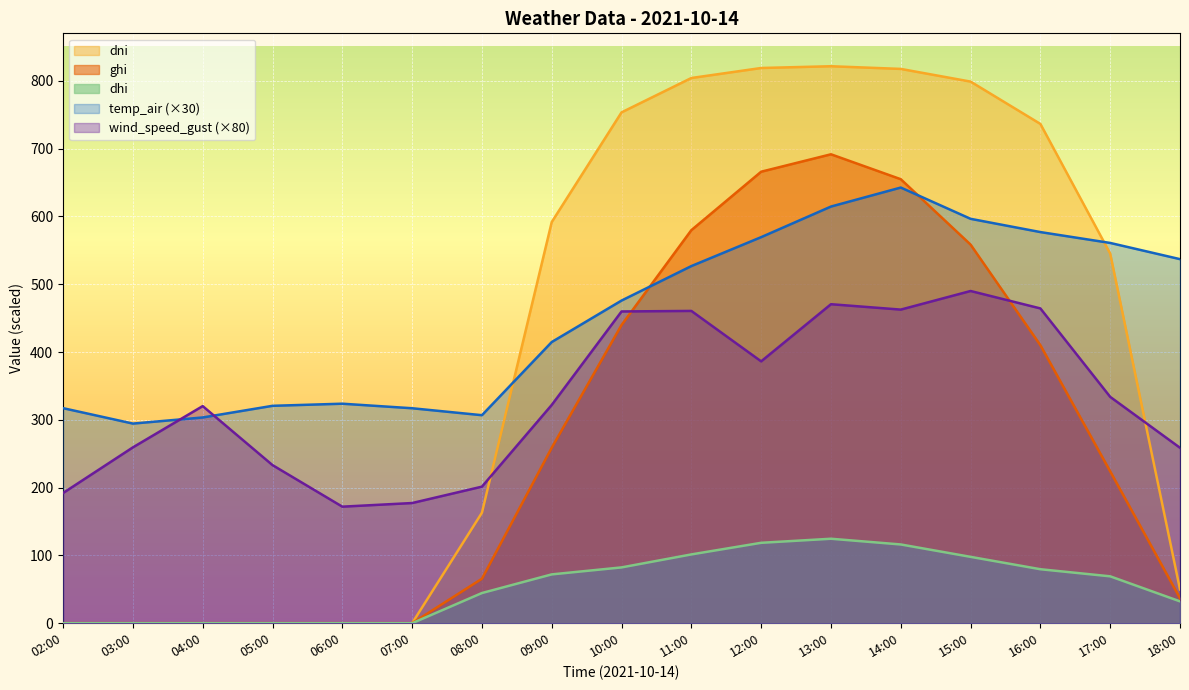

What is the sum of the dni values at 11:00 and 09:00?

1395.8